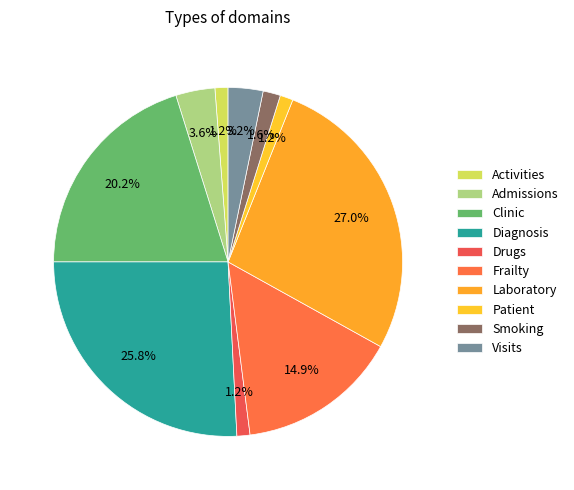

What is the smallest slice in the pie chart?

Activities